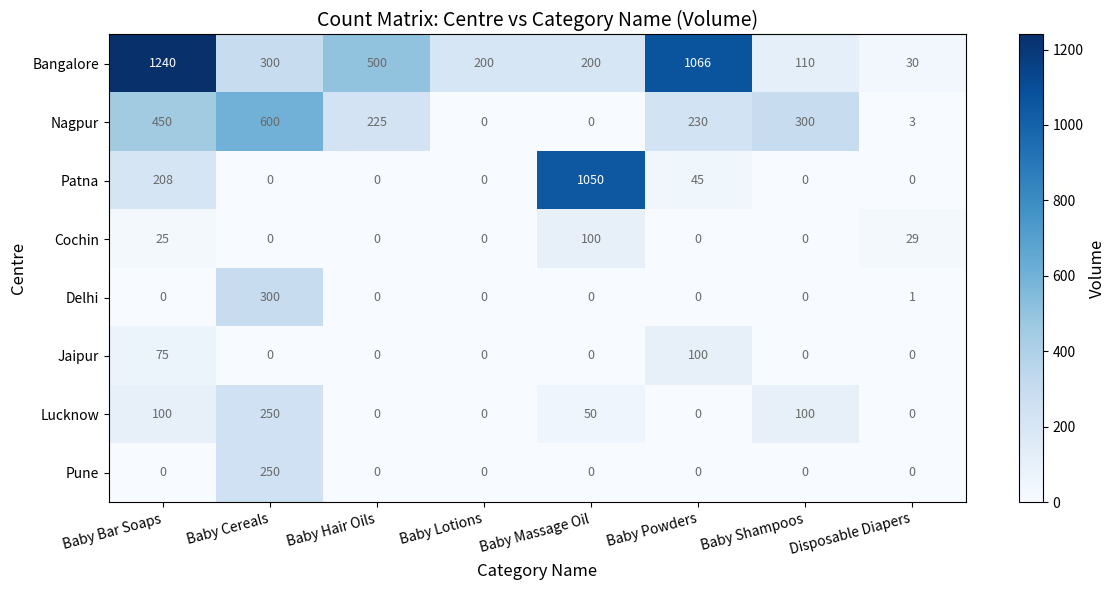

The value of Bangalore at Baby Cereals is 300. True or false?

True